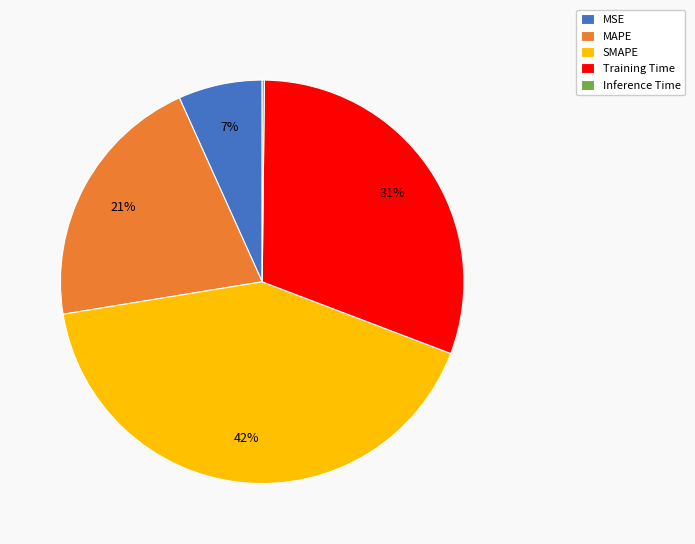

Is SMAPE the majority of the pie?

No